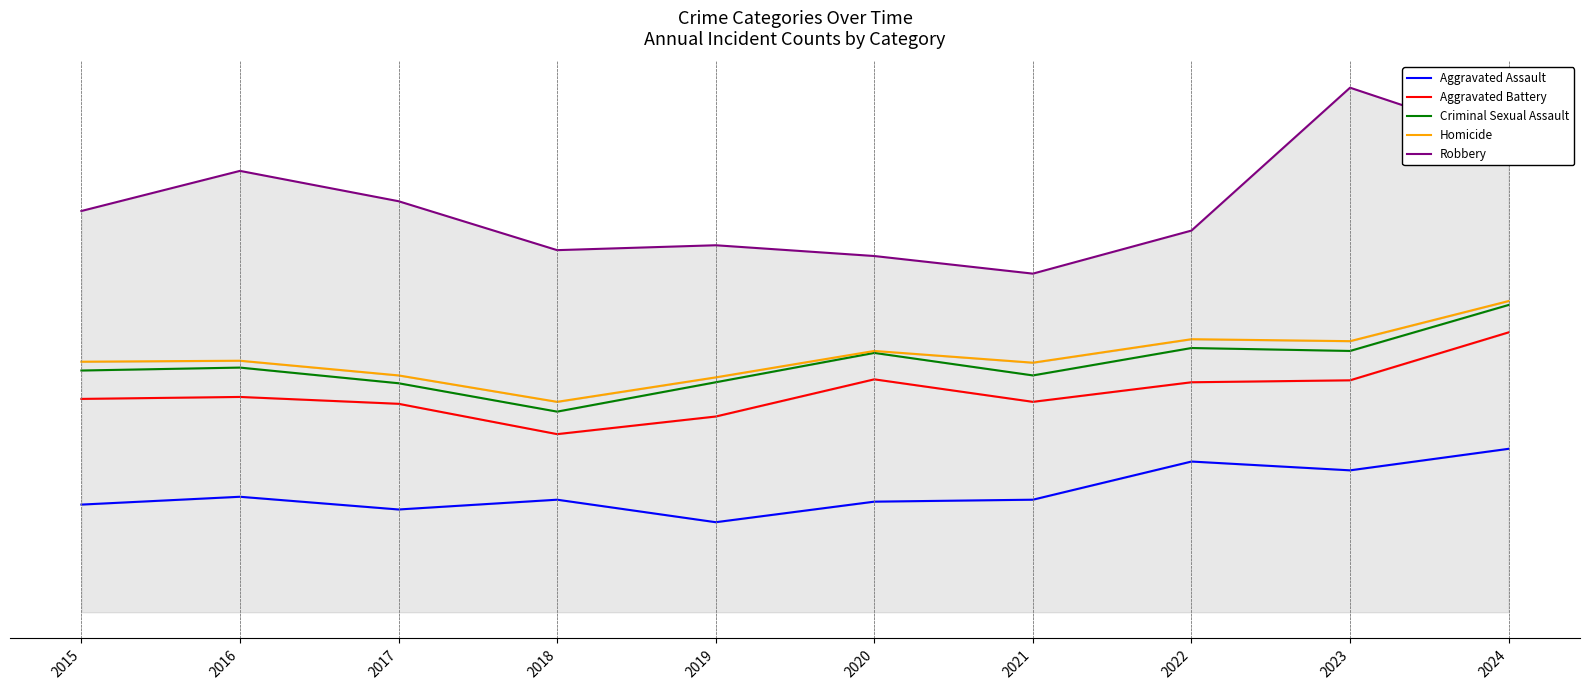

What is the sum of all Criminal Sexual Assault values?

2529